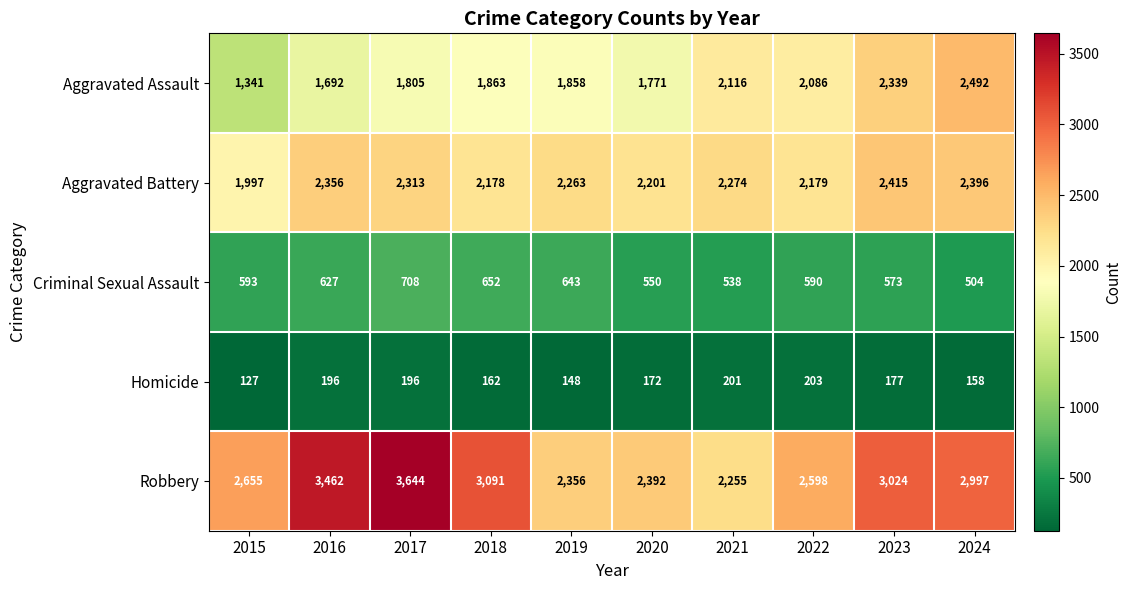

What is the average value of the Homicide series?

174